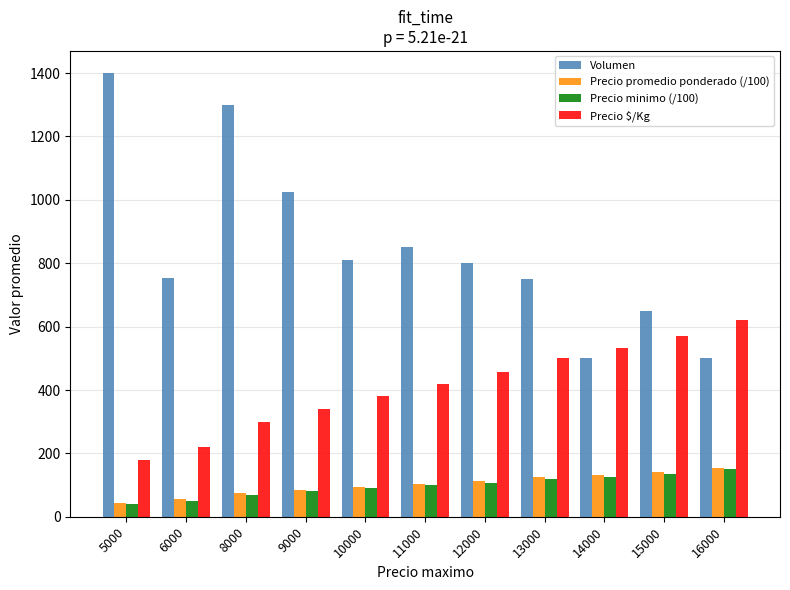

Is the value of Precio $/Kg at 12000 greater than the value of Precio minimo (/100) at 12000?

Yes